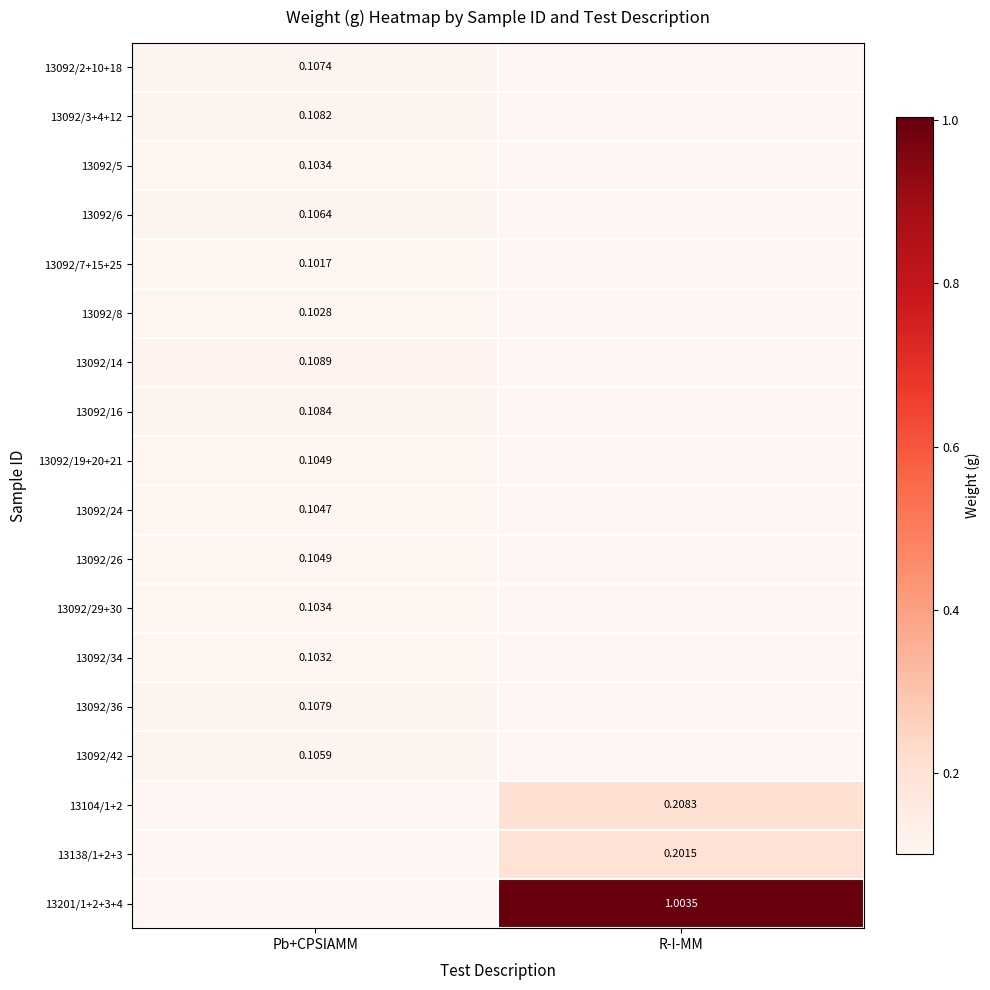

Is the value of 13092/2+10+18 at Pb+CPSIAMM greater than the value of 13104/1+2 at R-I-MM?

No